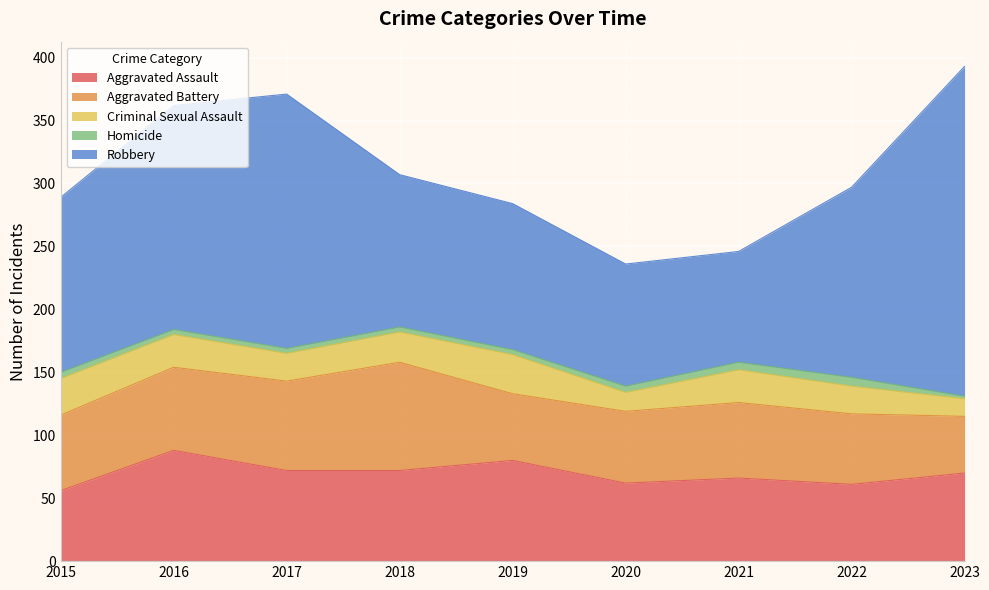

Where is Homicide nearest to the value 4?

2016